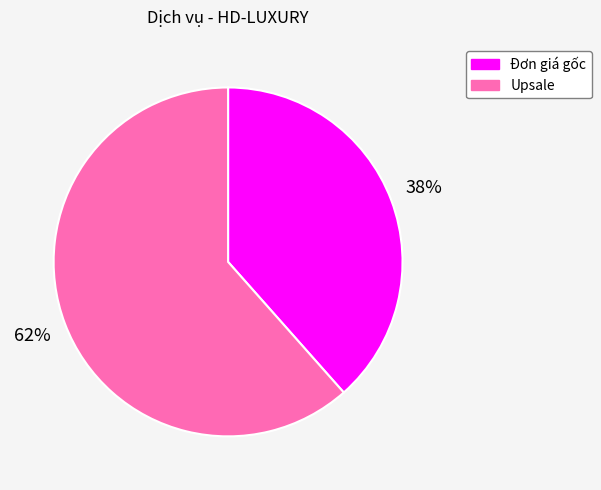

Is it true that Đơn giá gốc is 38% of the pie?

True